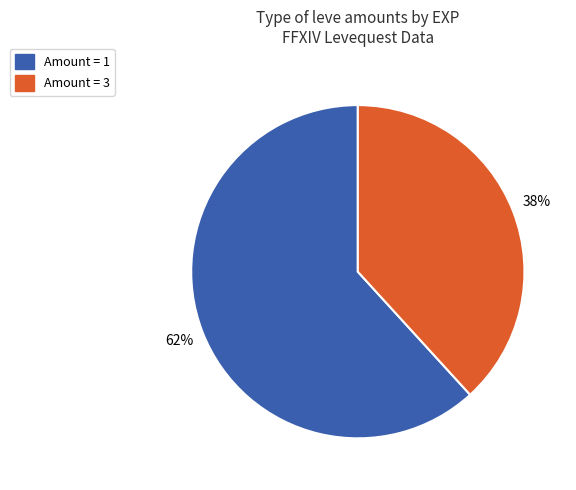

How many segments does this pie chart have?

2